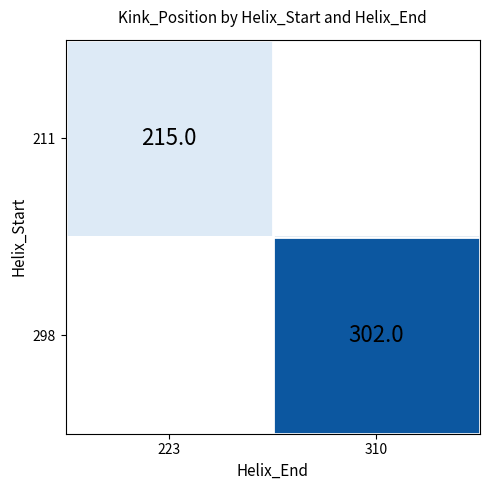

Which series has the largest range (max minus min)?

211